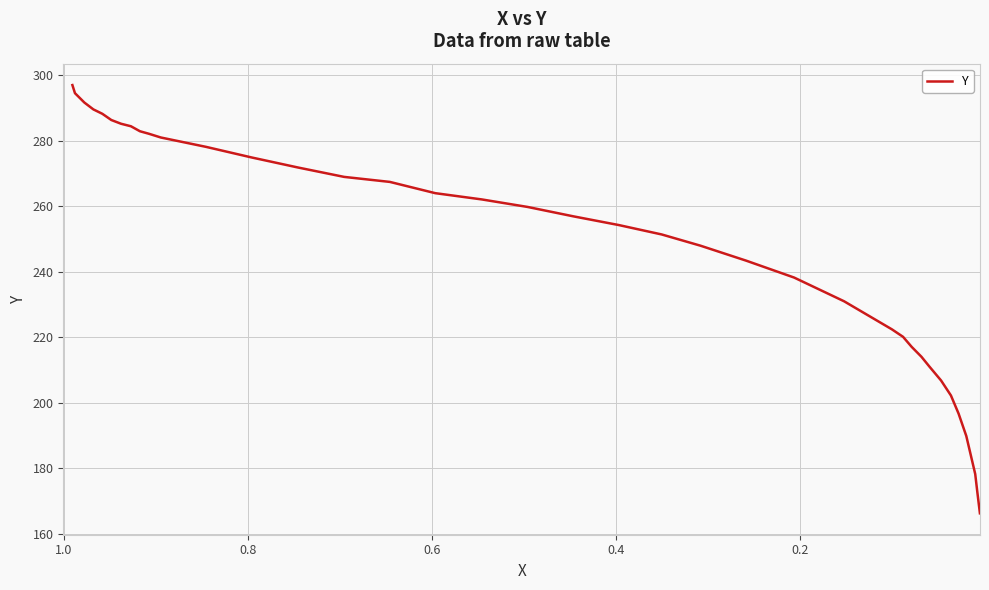

Reading left to right, transcribe all the data shown in this chart.

297.0	294.6	291.7	289.6	288.3	286.4	285.2	284.5	282.9	282.2	281.0	278.2	274.9	271.9	269.0	267.5	264.0	262.1	259.8	256.9	254.3	251.4	248.0	243.4	238.2	231.0	222.4	220.1	217.1	214.0	211.0	206.8	202.2	196.7	189.8	178.2	172.7	166.2